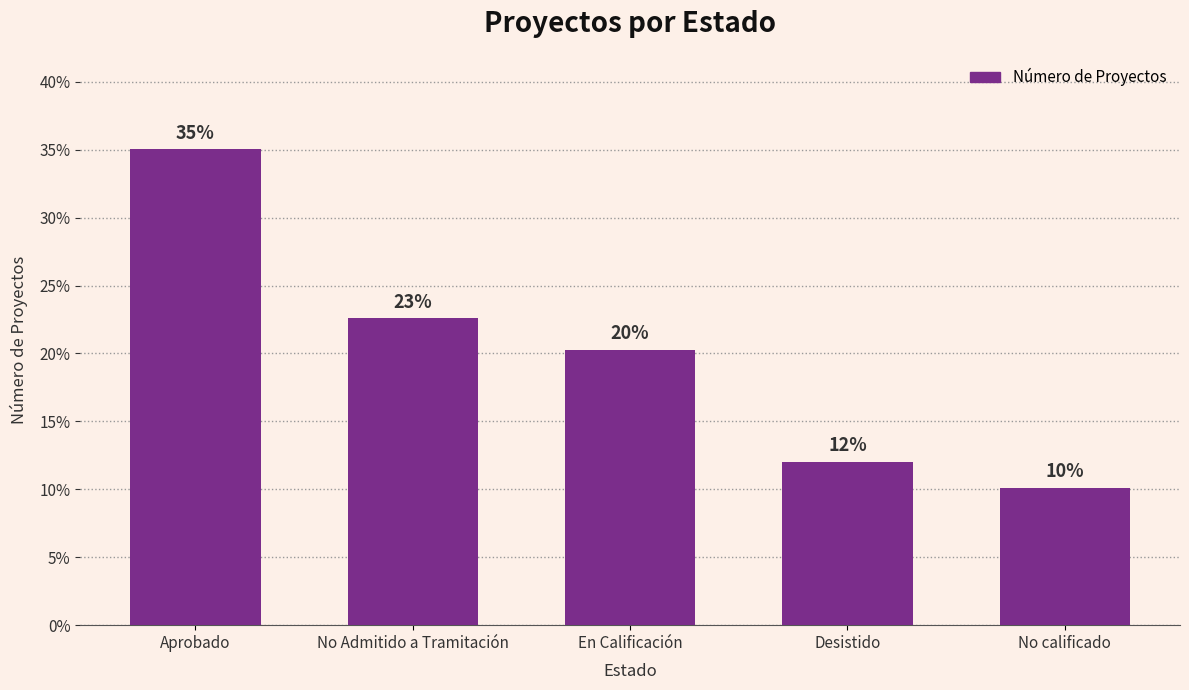

Between No calificado and No Admitido a Tramitación, which is larger?

No Admitido a Tramitación